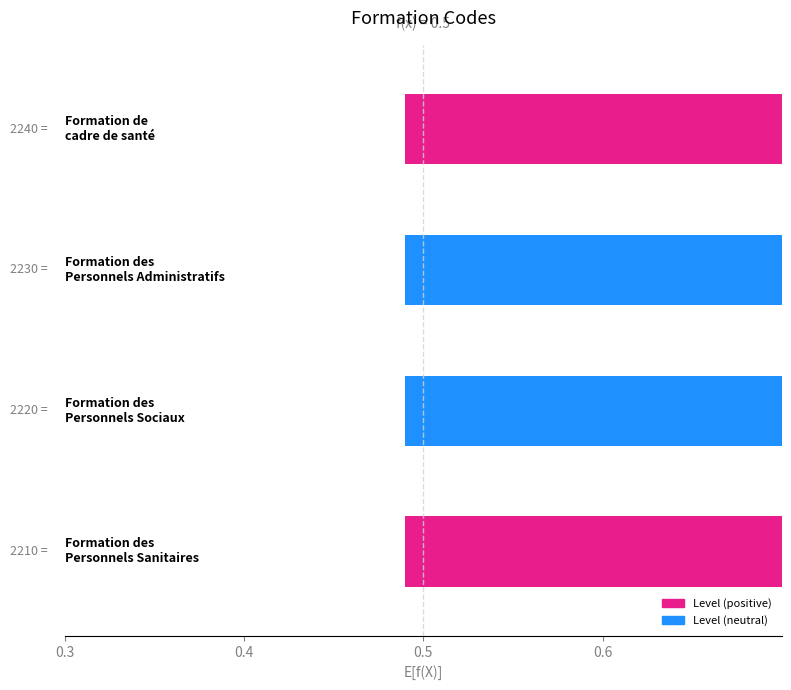

What is the difference between the values at 0.4 and 0.3?

0.1